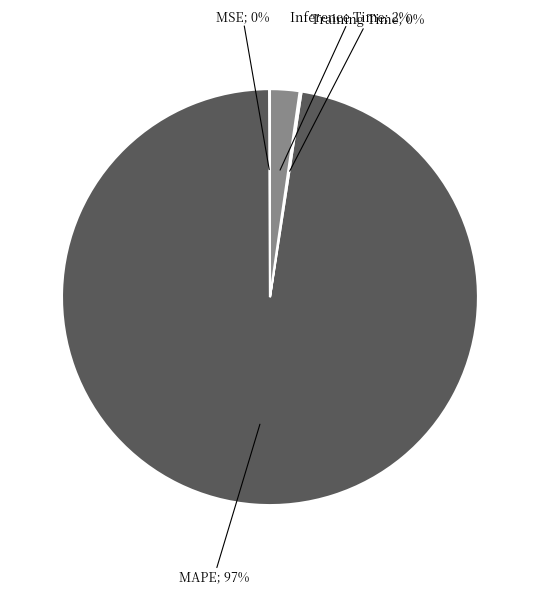

To the nearest percent, what is the average slice percentage?

25%